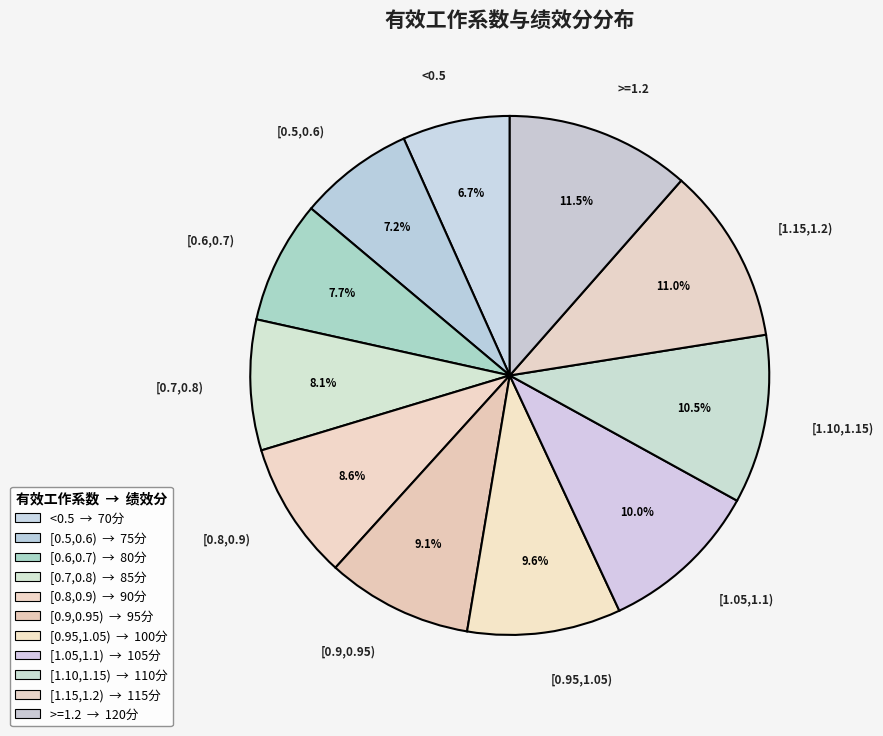

Count the number of slices in the pie.

11